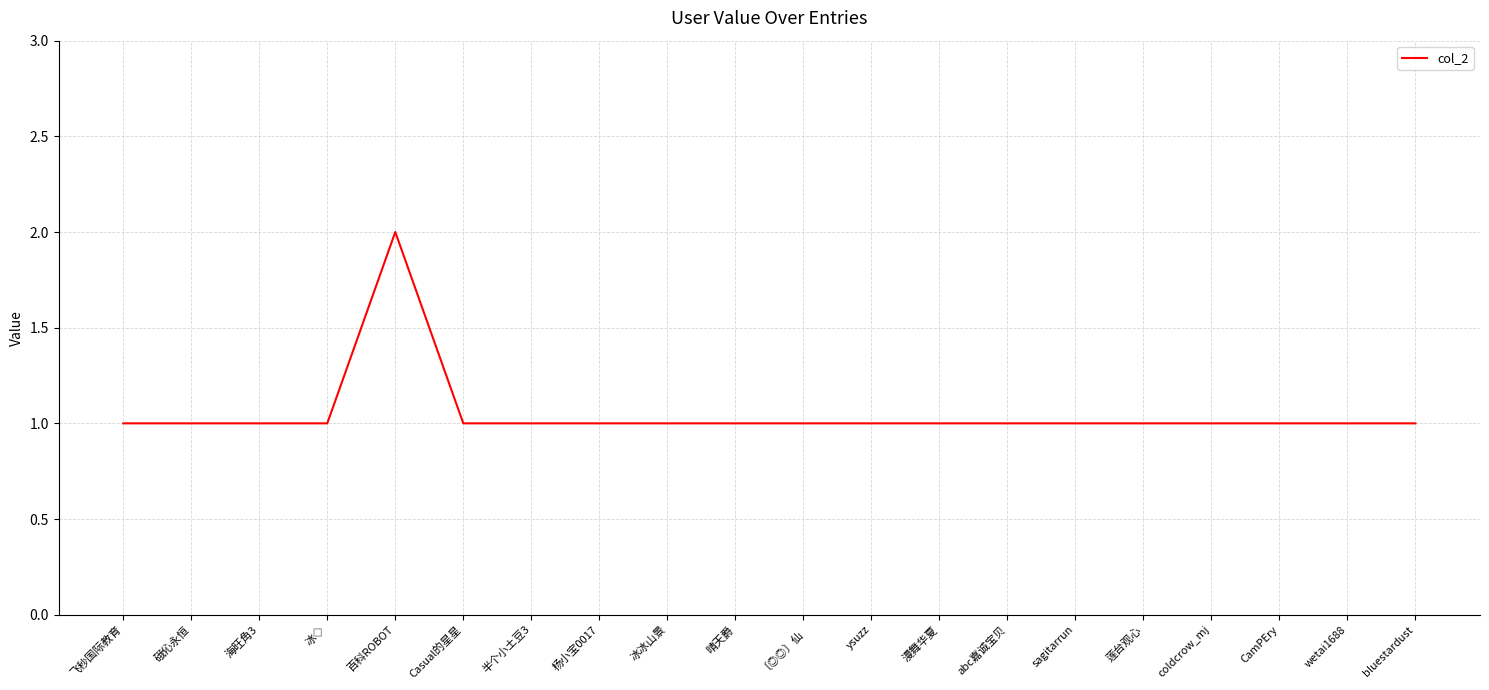

What is the approximate value at 海旺角3?

1